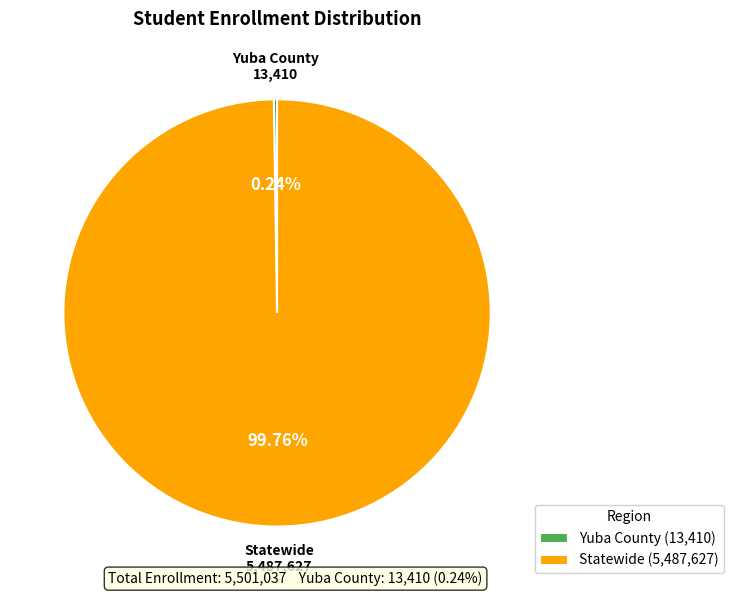

Is there a majority slice in this chart?

Yes